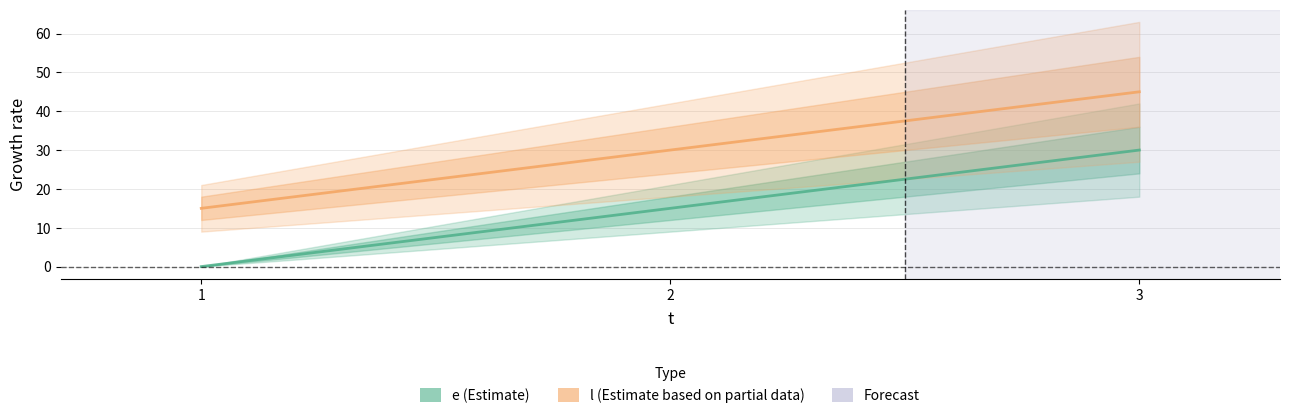

Which has a higher value, 2 or 1?

2